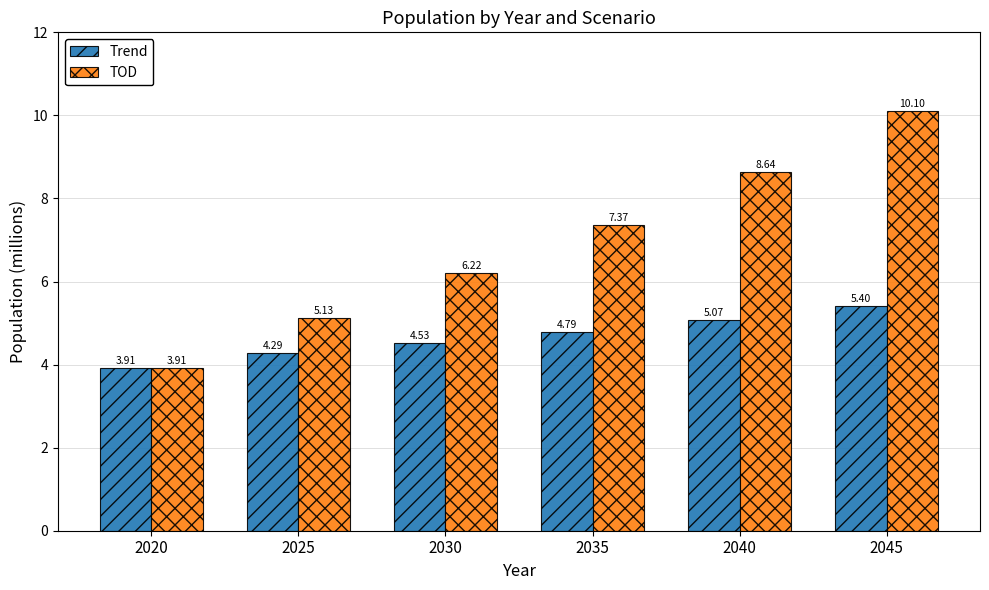

How many groups of bars are there?

6